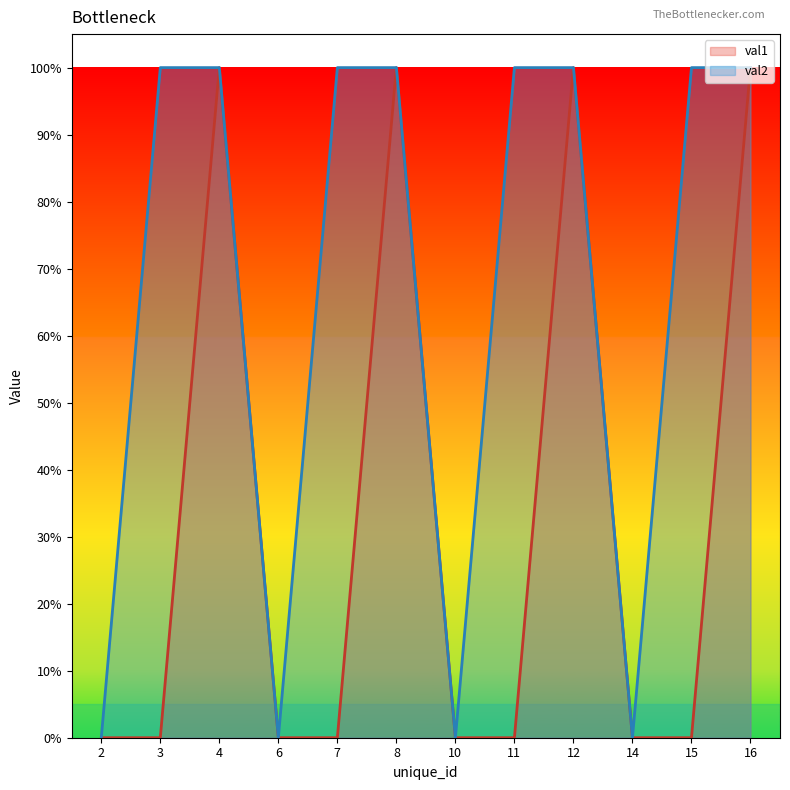

True or false: val2 has more than 2 interior local peaks.

False